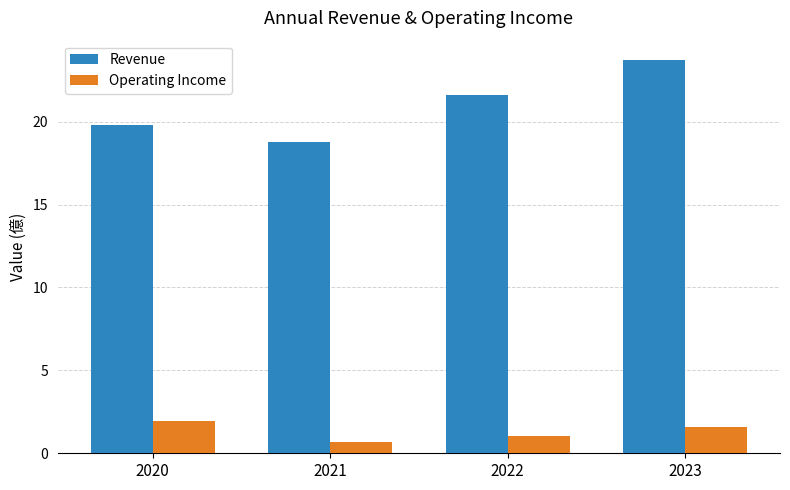

What is the smallest value displayed?

0.7